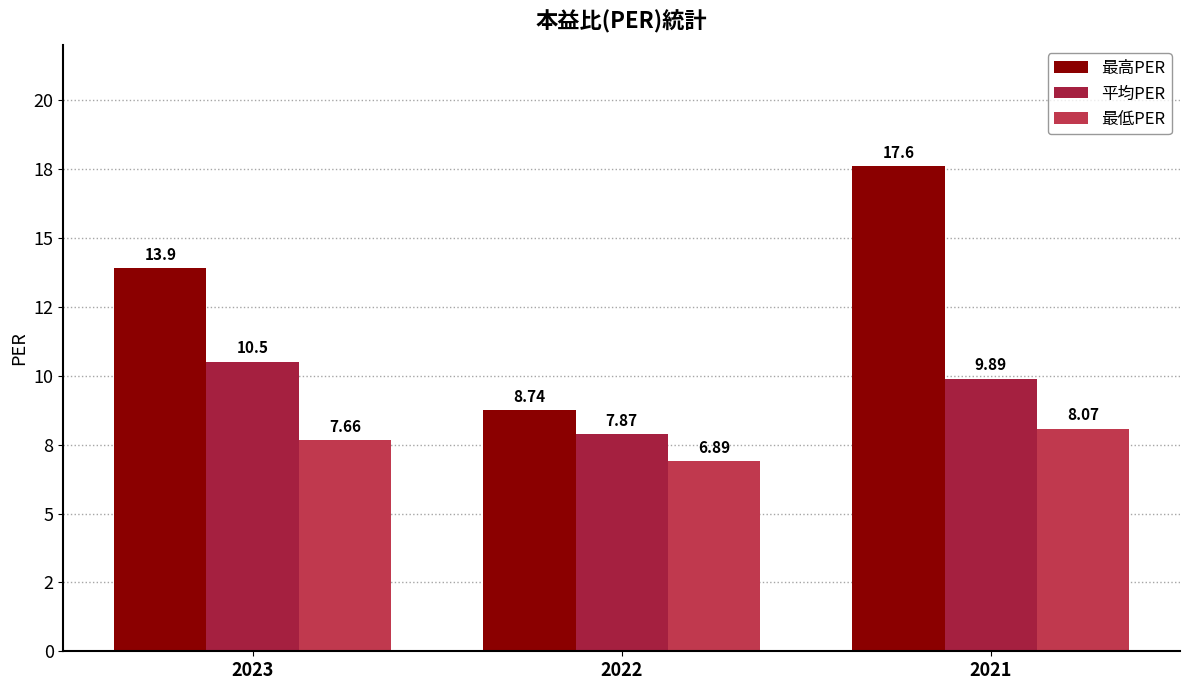

At which category is the sum across all series the highest?

2021